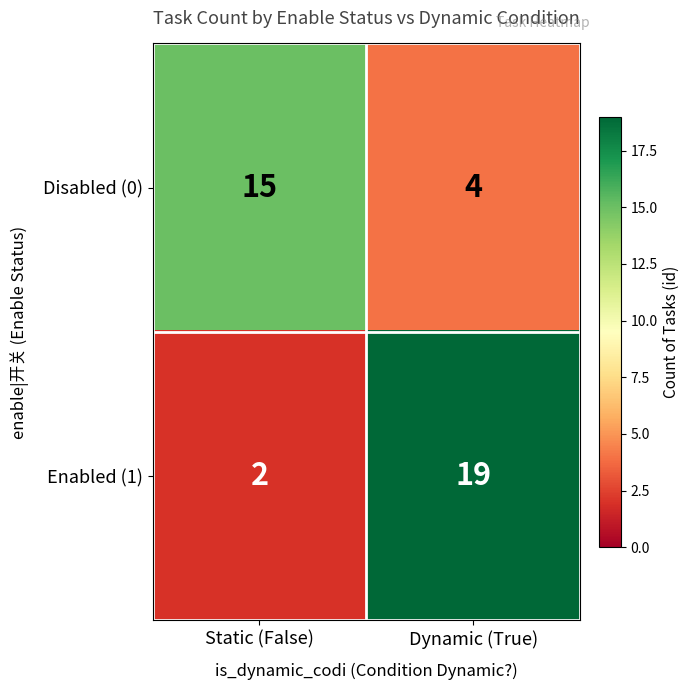

Which series has the widest spread of values?

Enabled (1)